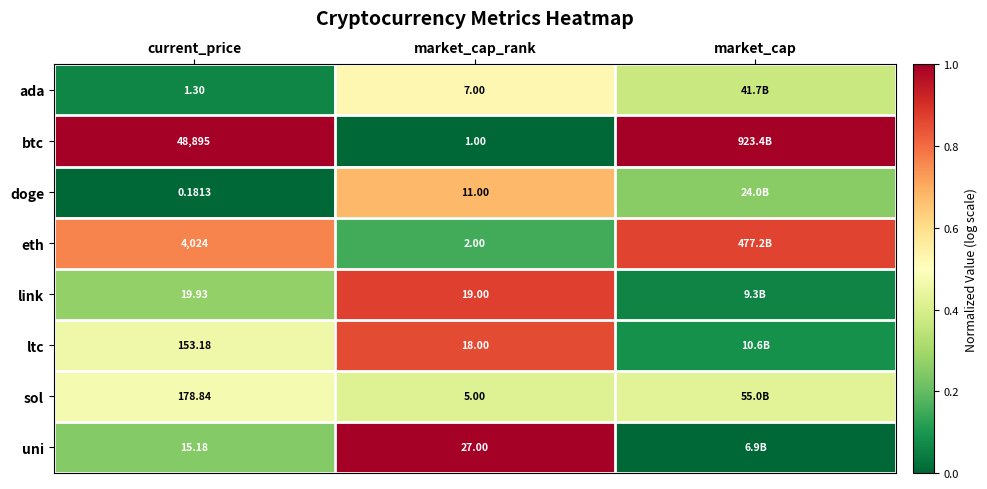

At current_price, list the series in order from smallest to largest.

doge, ada, uni, link, ltc, sol, eth, btc